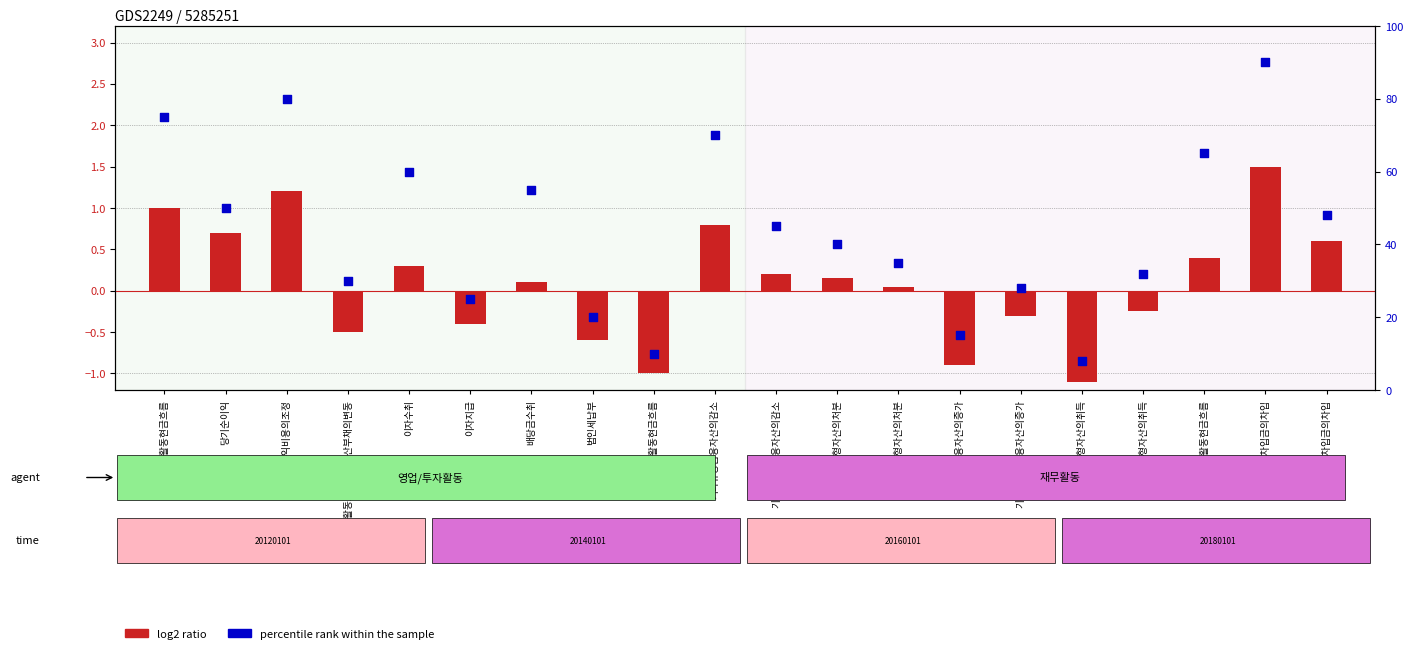

At which category is the sum across all series the highest?

단기차입금의차입